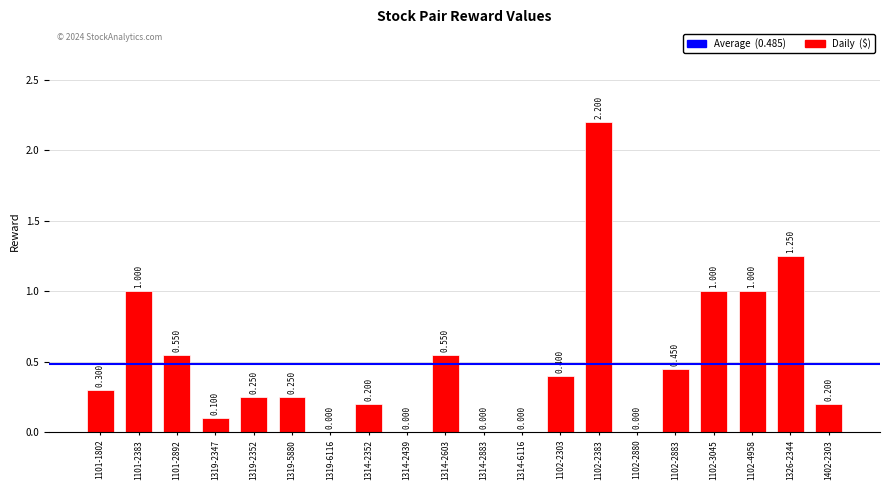

Between 1314-6116 and 1314-2352, which is larger?

1314-2352